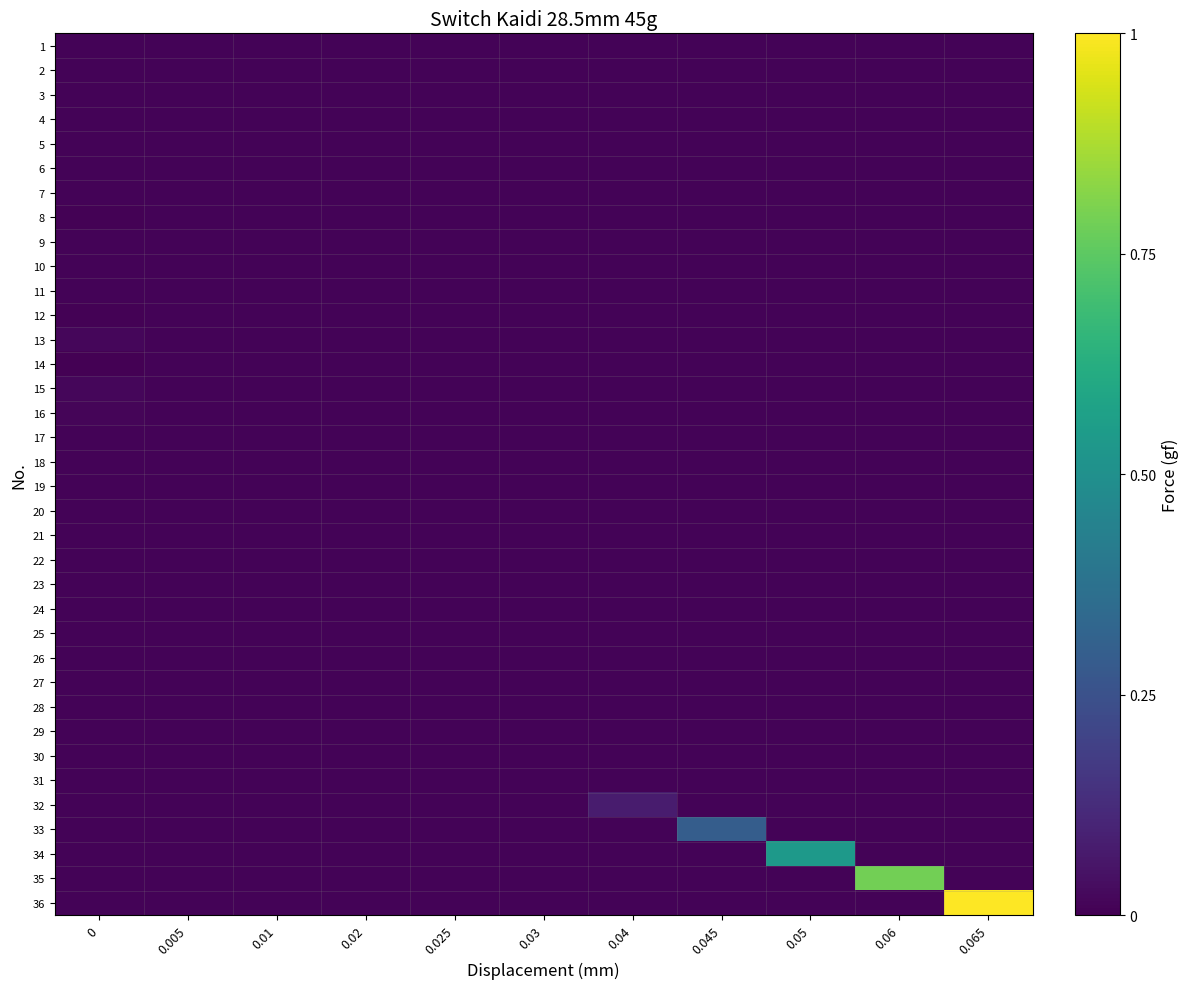

Which has a higher value, 0.02 or 0.04?

0.02